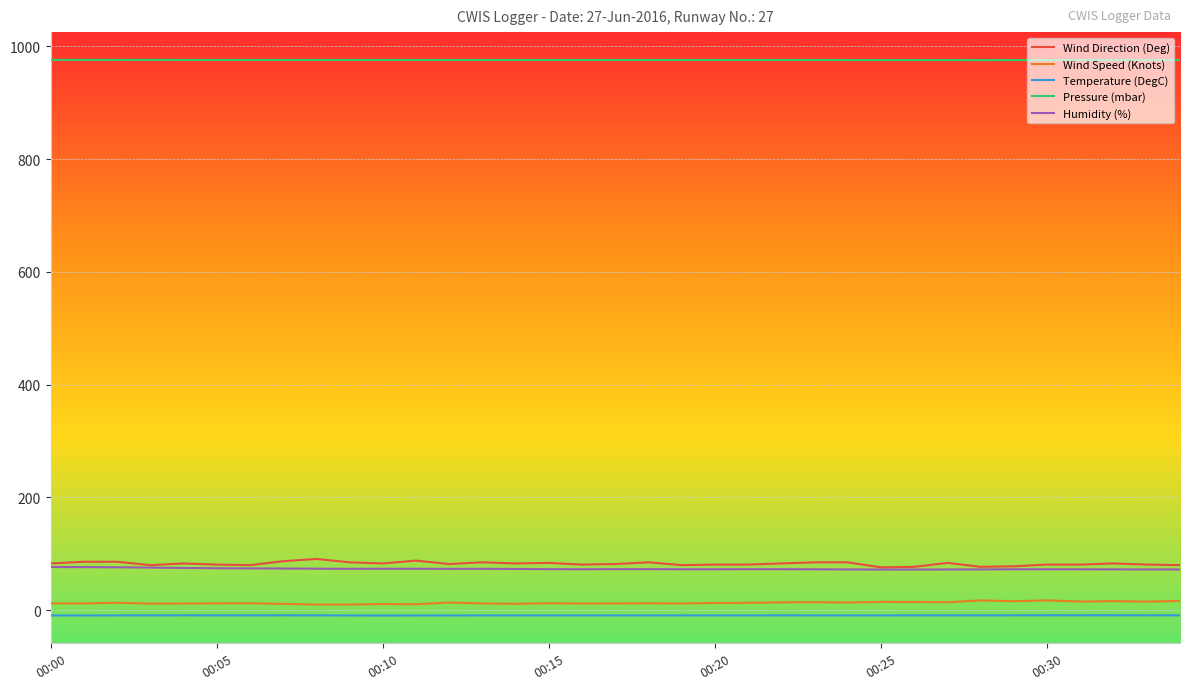

Which series has the largest total across all categories?

Pressure (mbar)